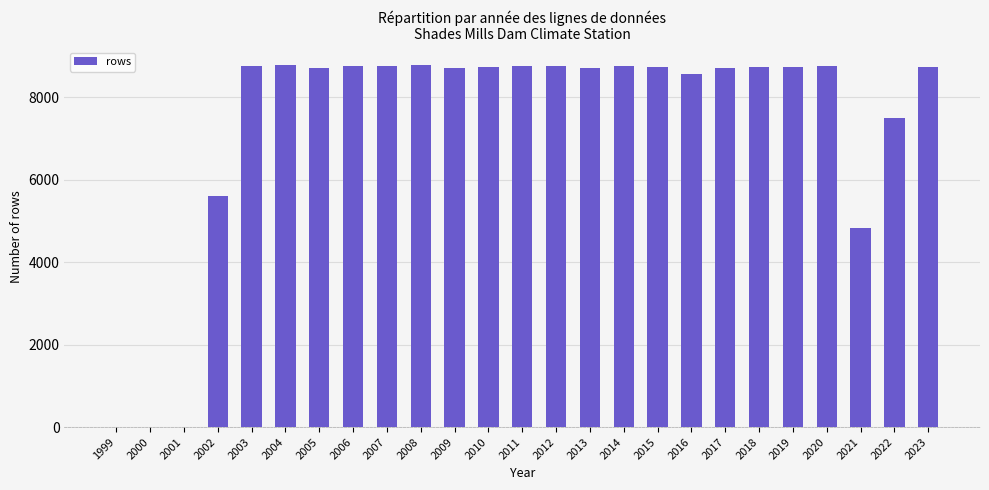

Which has a higher value, 2015 or 2002?

2015